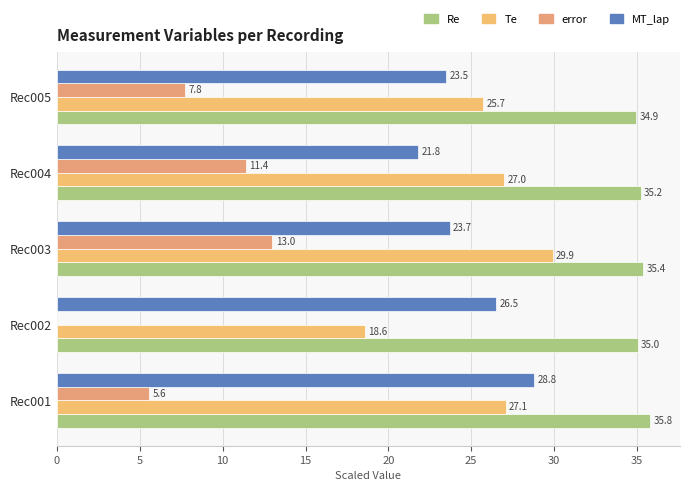

Which series has the largest range (max minus min)?

error